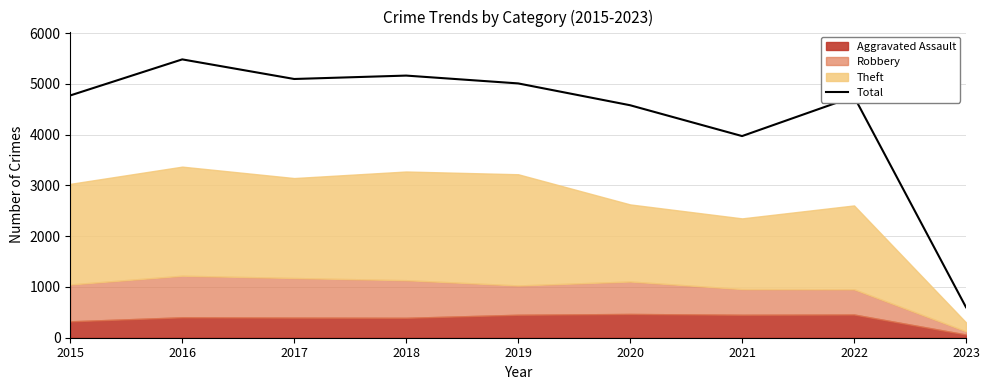

What is the smallest value displayed?

600